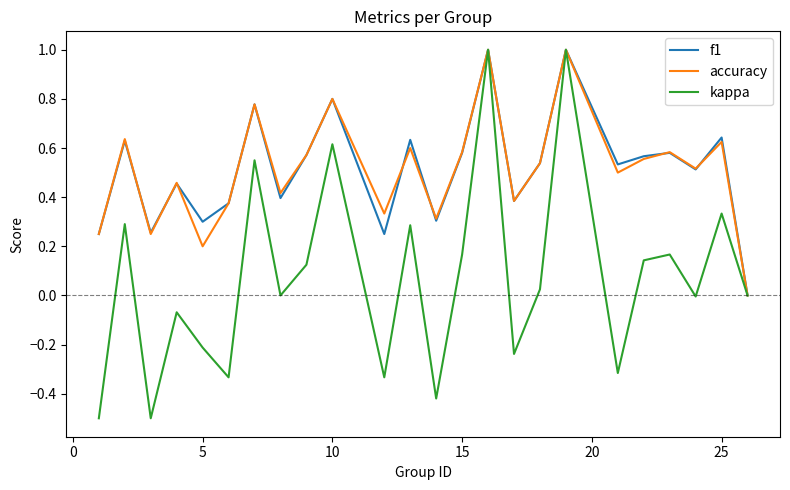

What is the greatest value displayed?

1.0